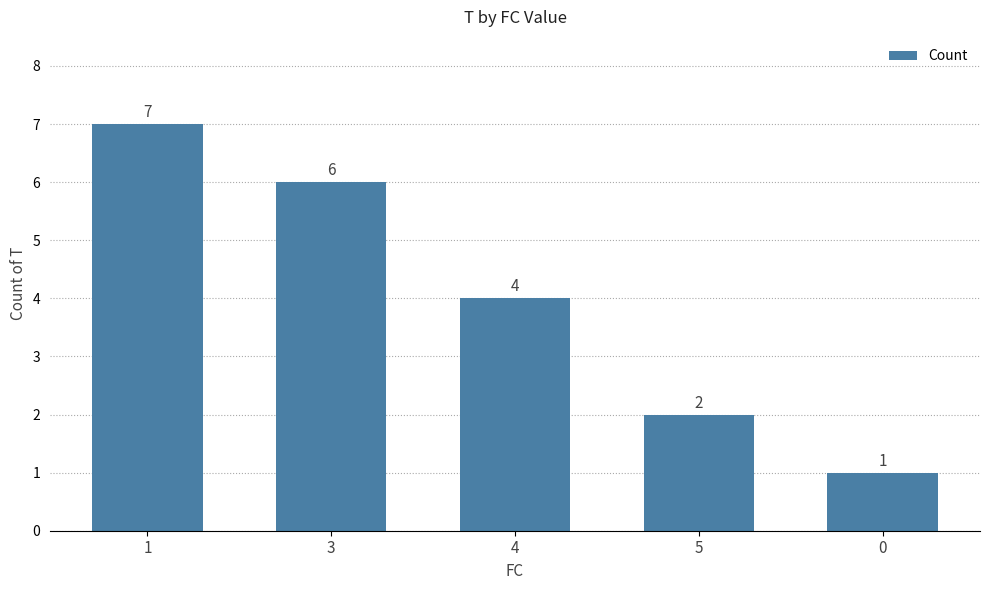

Rank the categories by value from highest to lowest.

1, 3, 4, 5, 0